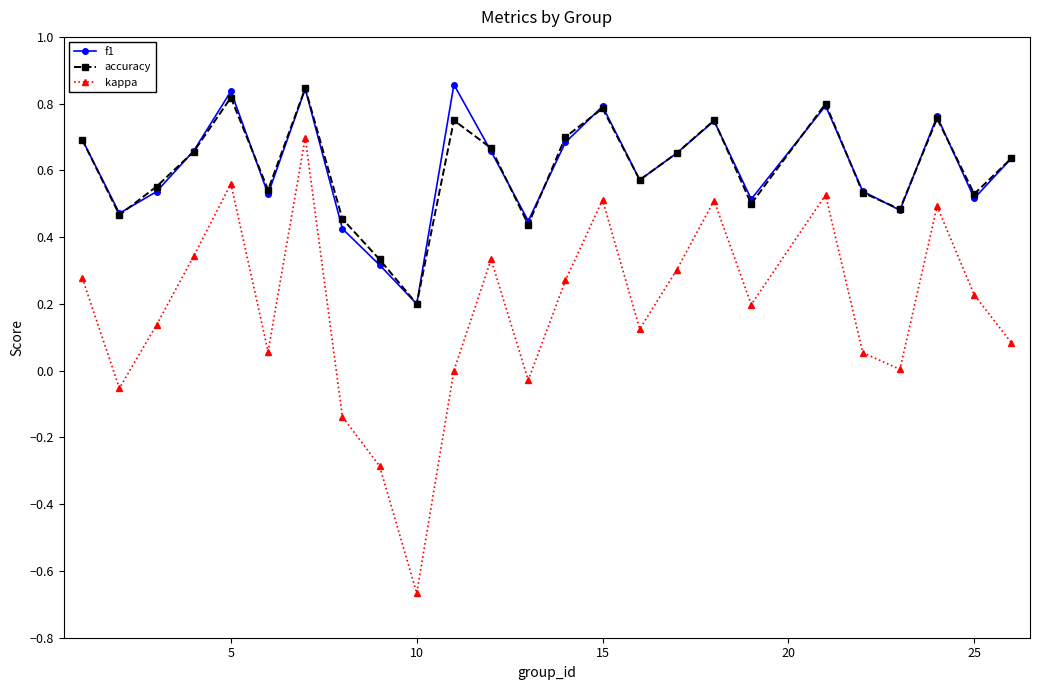

True or false: accuracy and kappa intersect in this chart.

False